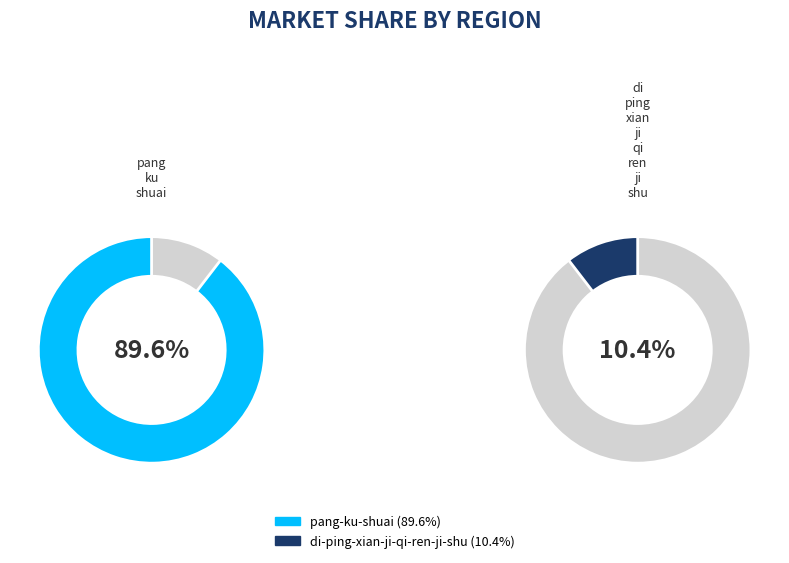

How many slices are in this pie chart?

2